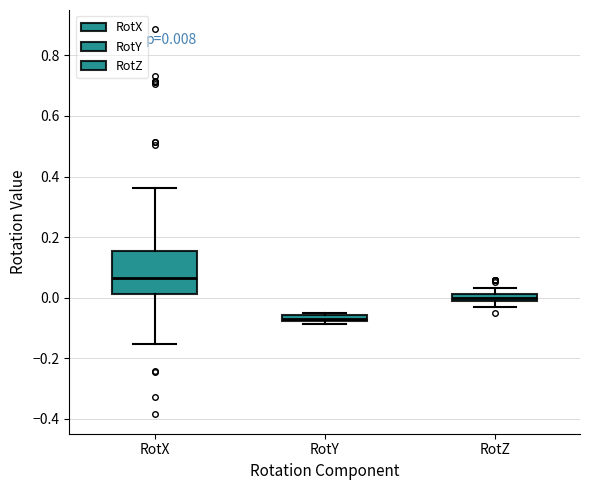

Which box's median line is the lowest?

RotY